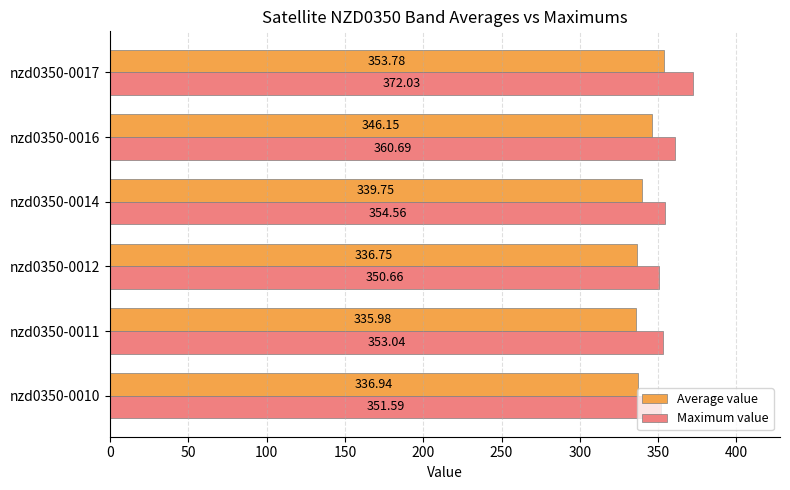

What is the difference between the highest and lowest values at nzd0350-0016?

14.5